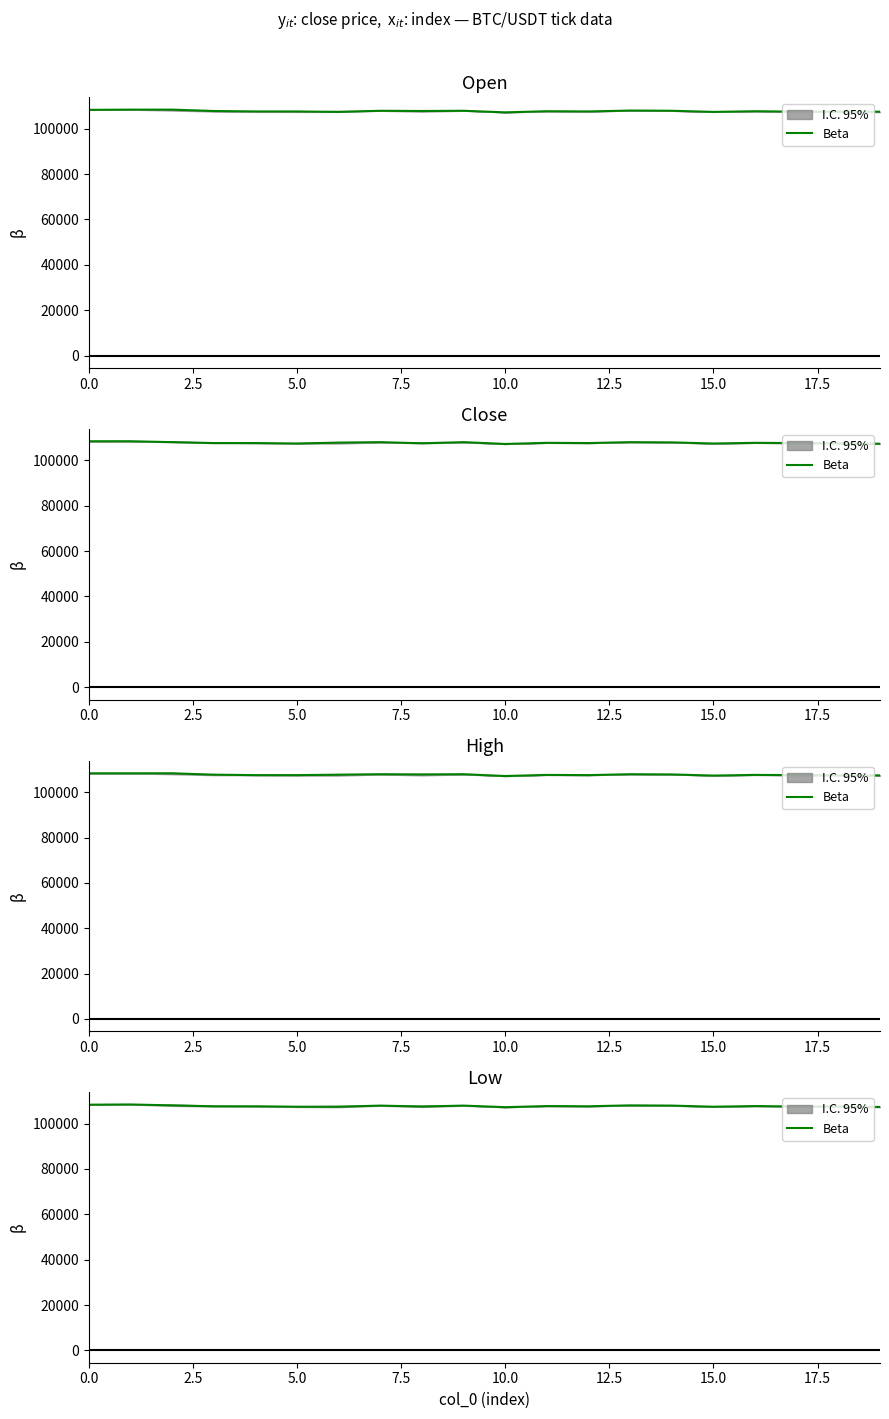

How many data points are above 107600?

9